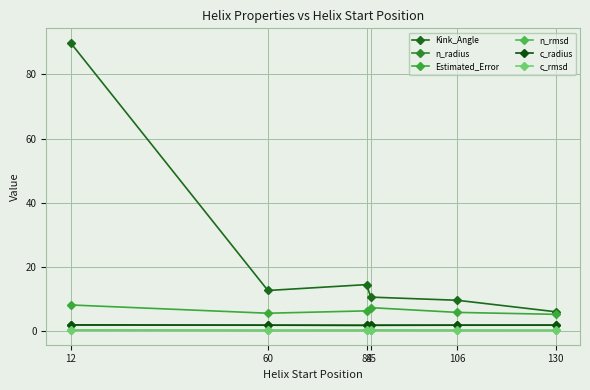

What is the maximum value shown in the chart?

89.9